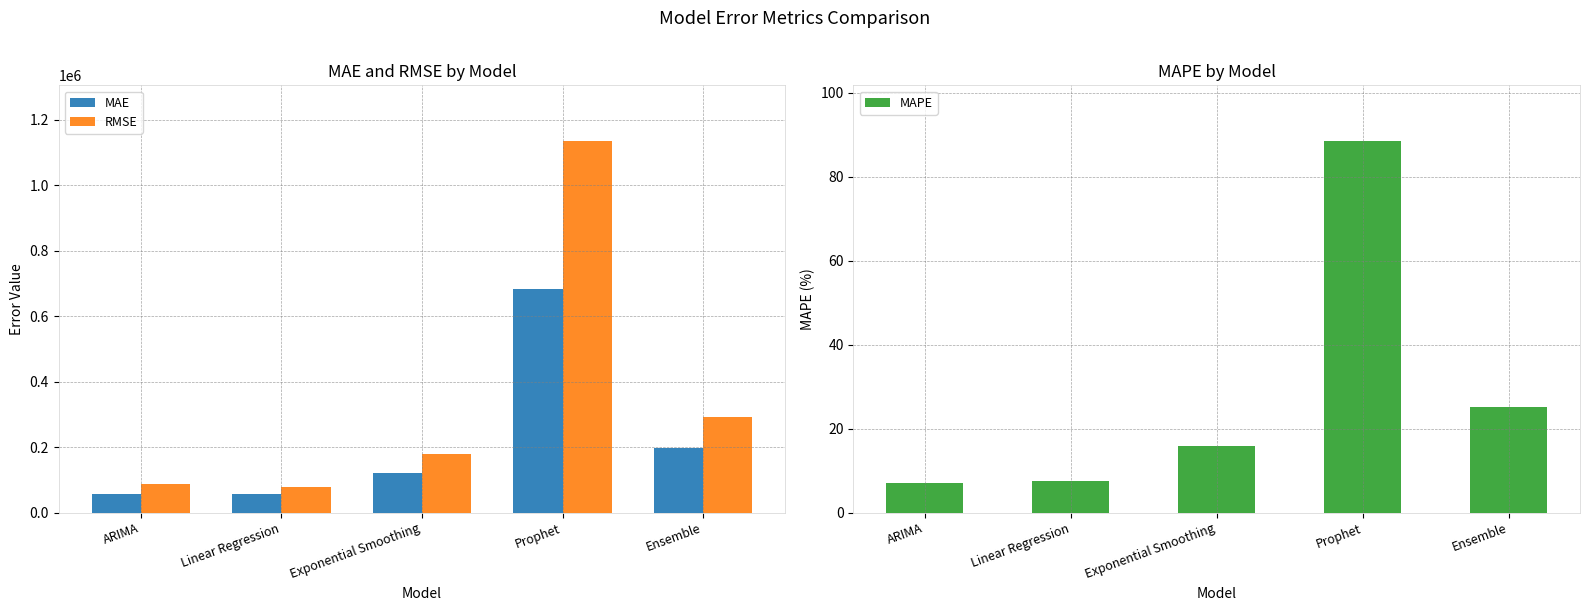

What is the spread (max minus min) of values at ARIMA?

87793.3